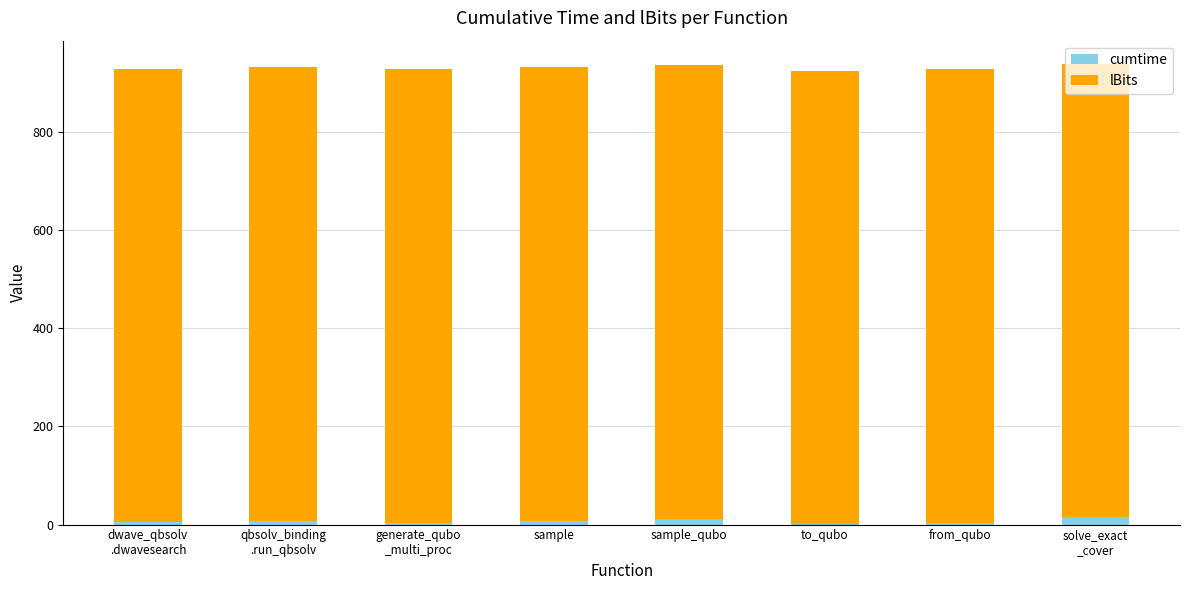

What is the sum of all cumtime values?

51.7